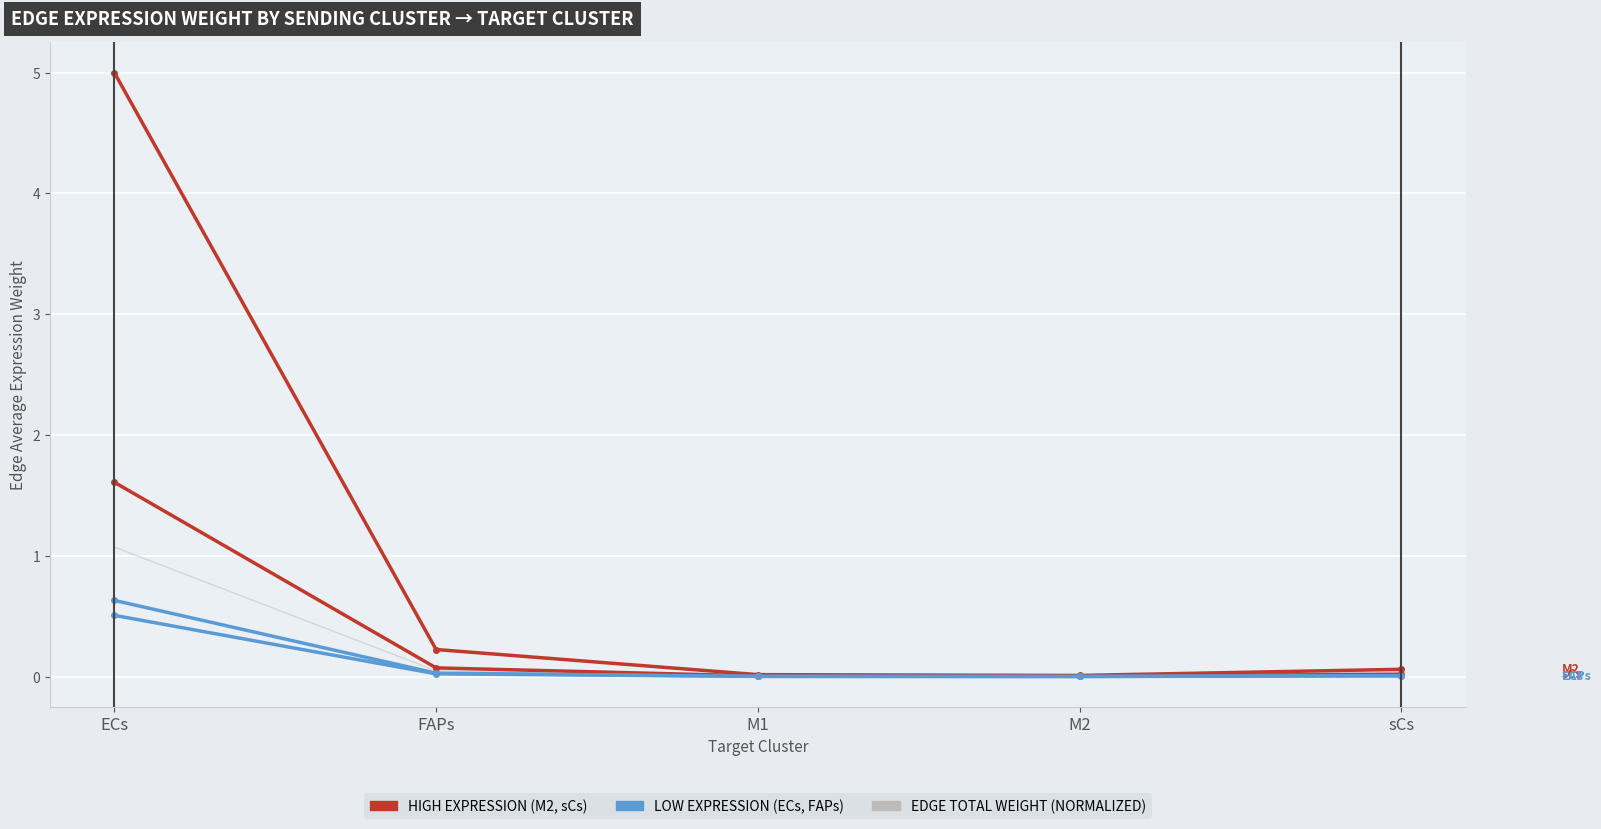

True or false: M2 (Edge Avg Wt) has more than 1 interior local peaks.

False